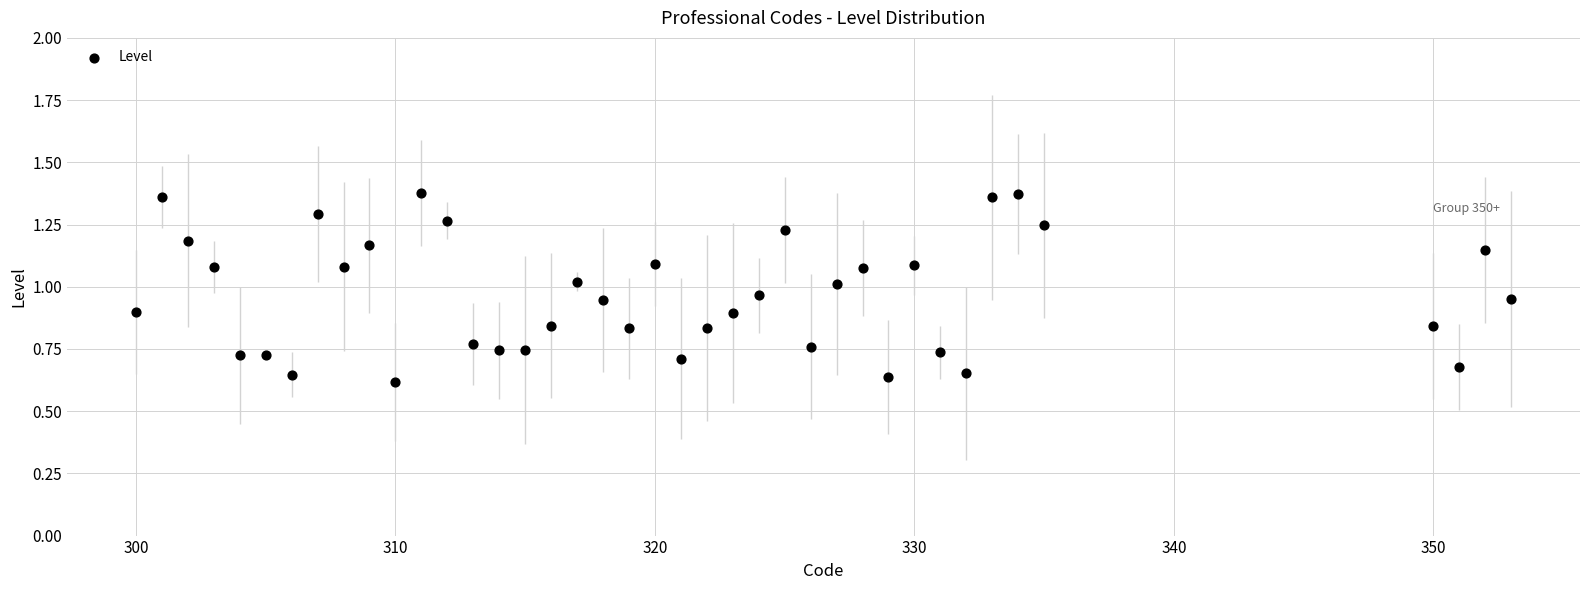

What is the range of X values (max minus min)?

53.0